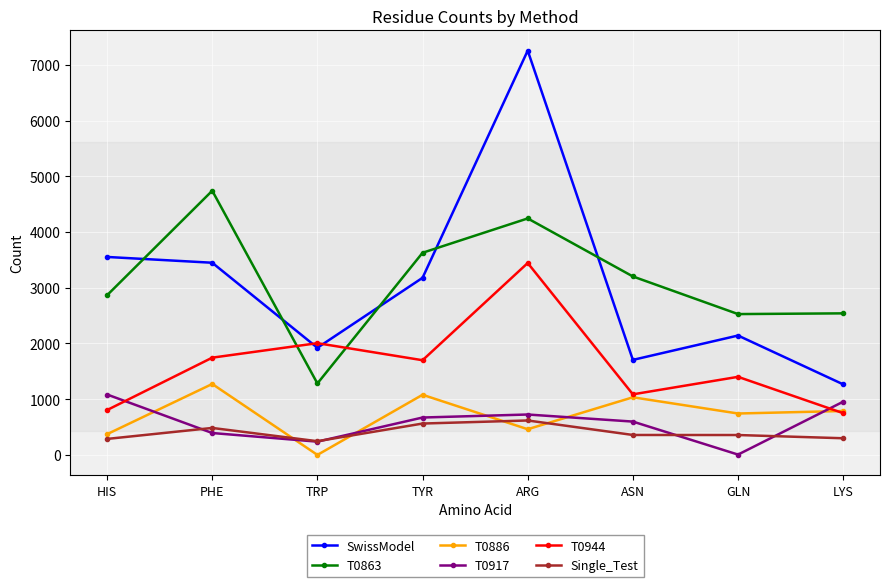

What is the greatest value displayed?

7254